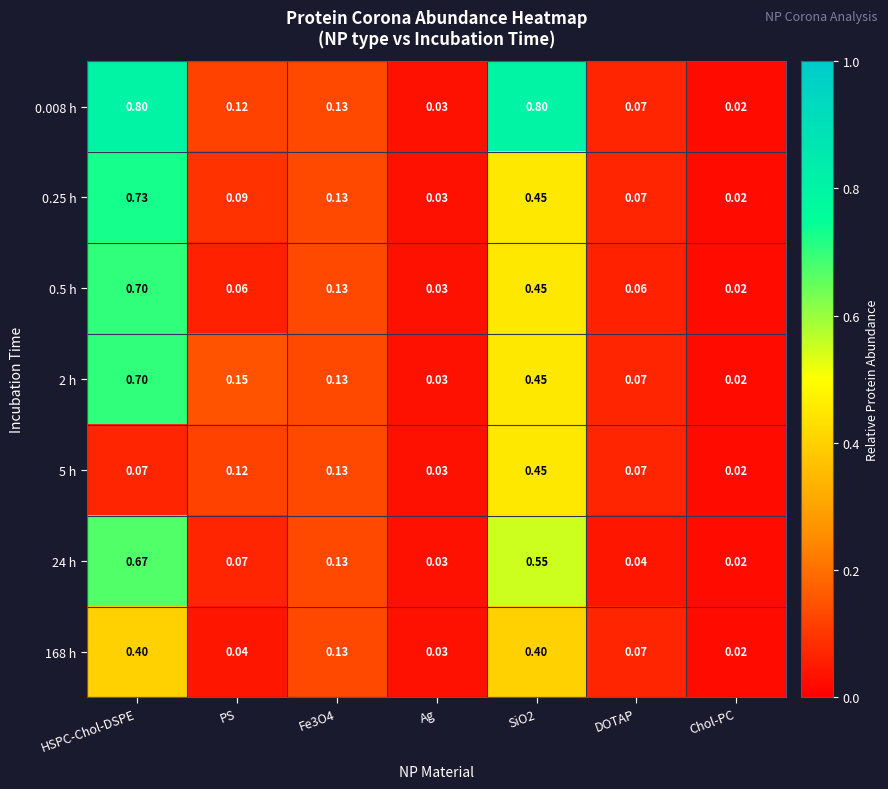

At which label is 24 h closest to 0?

Chol-PC